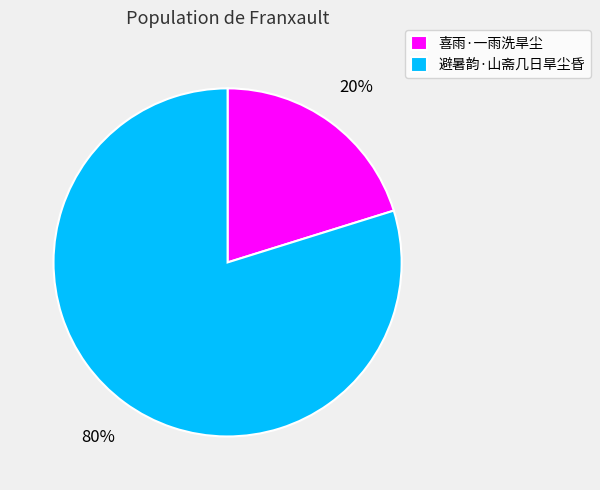

Is it true that 喜雨·一雨洗旱尘 is 6% of the pie?

False